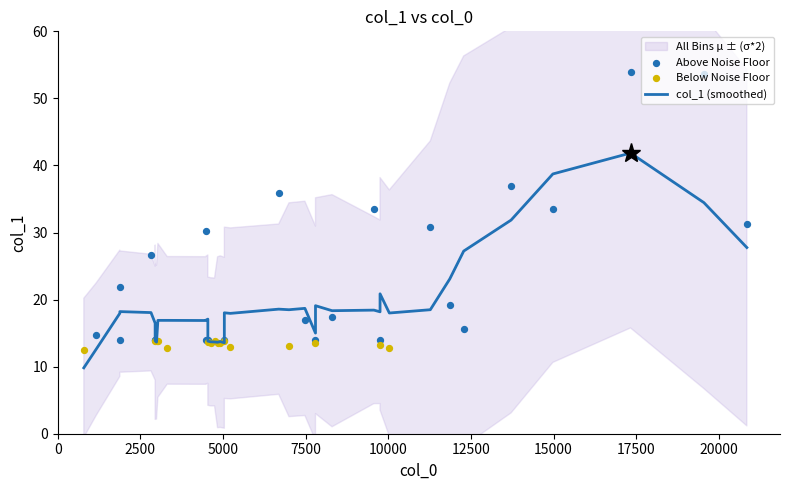

Between 18 and 37, which is larger?

37